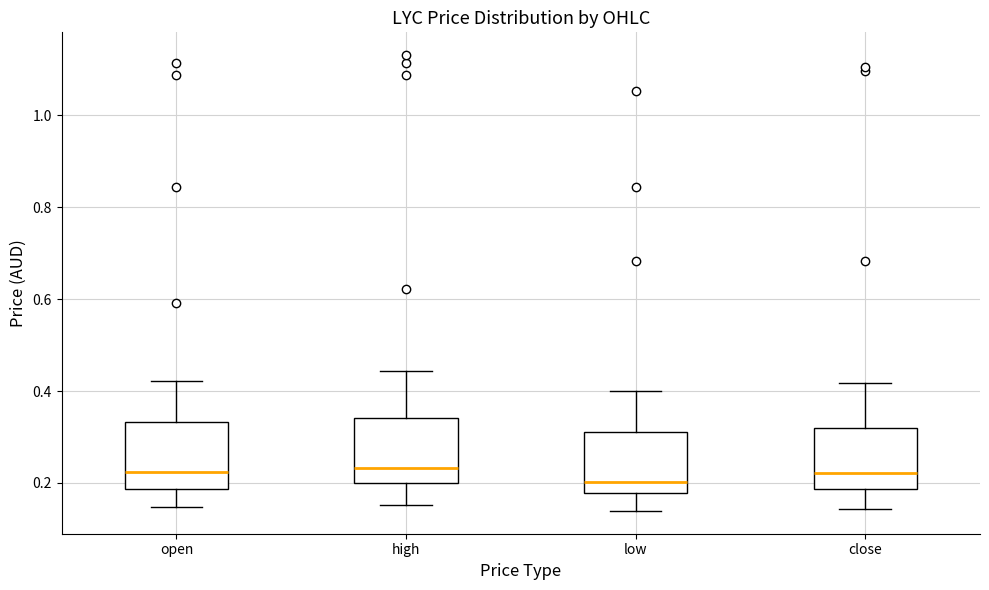

Reading left to right, read every box against the y-axis: the position of its median line, the range the box covers, and the ends of its whiskers. The values are not printed on the chart, so give them approximately, as read against the axis.

open: median 0.22, box 0.18 to 0.34, whiskers 0.14 to 0.42
high: median 0.24, box 0.20 to 0.34, whiskers 0.16 to 0.44
low: median 0.20, box 0.18 to 0.32, whiskers 0.14 to 0.40
close: median 0.22, box 0.18 to 0.32, whiskers 0.14 to 0.42